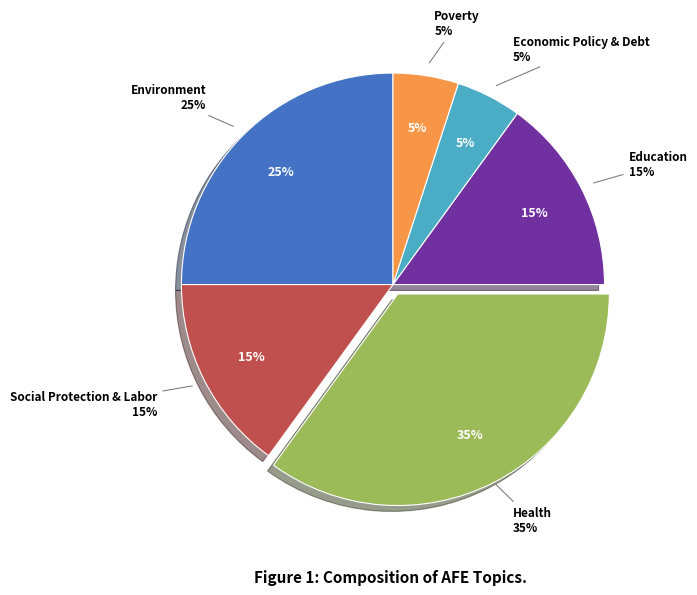

Combined, what portion of the pie is Poverty and Social Protection & Labor?

20.0%